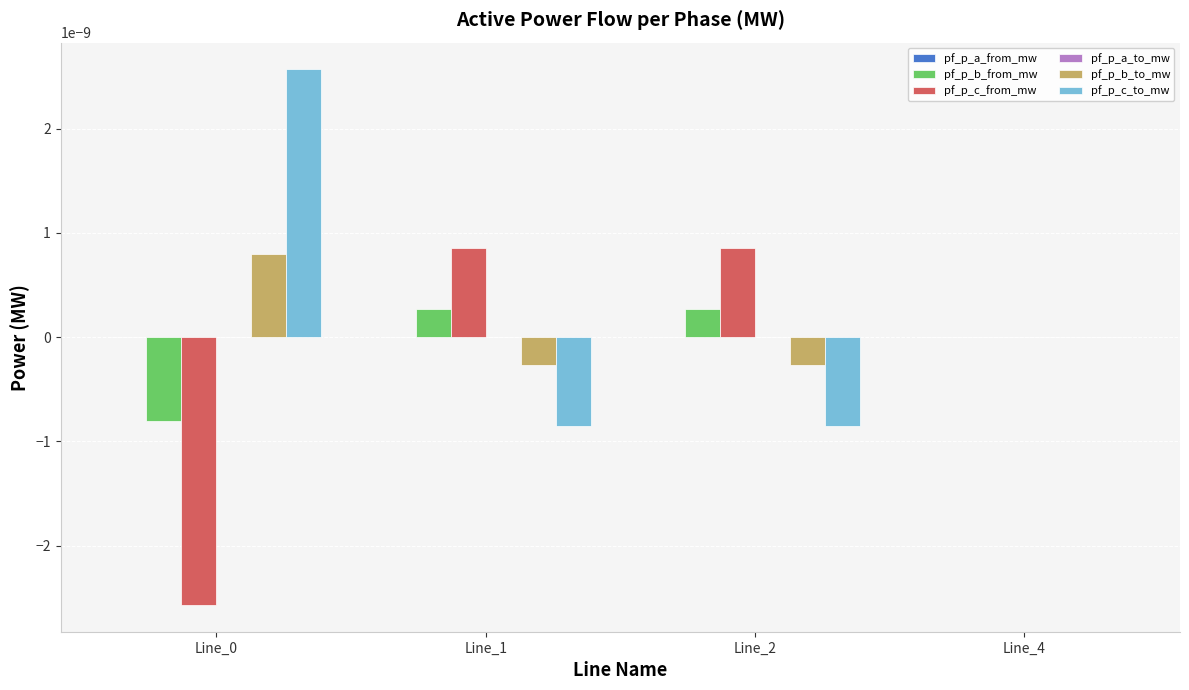

Is it true that pf_p_c_from_mw equals -0.0 at Line_0?

True